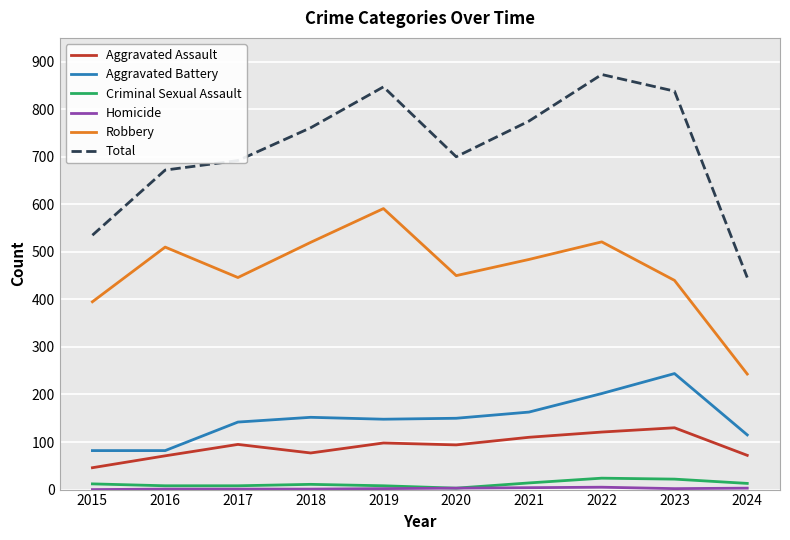

What is the difference between the Aggravated Battery values at 2018 and 2024?

37